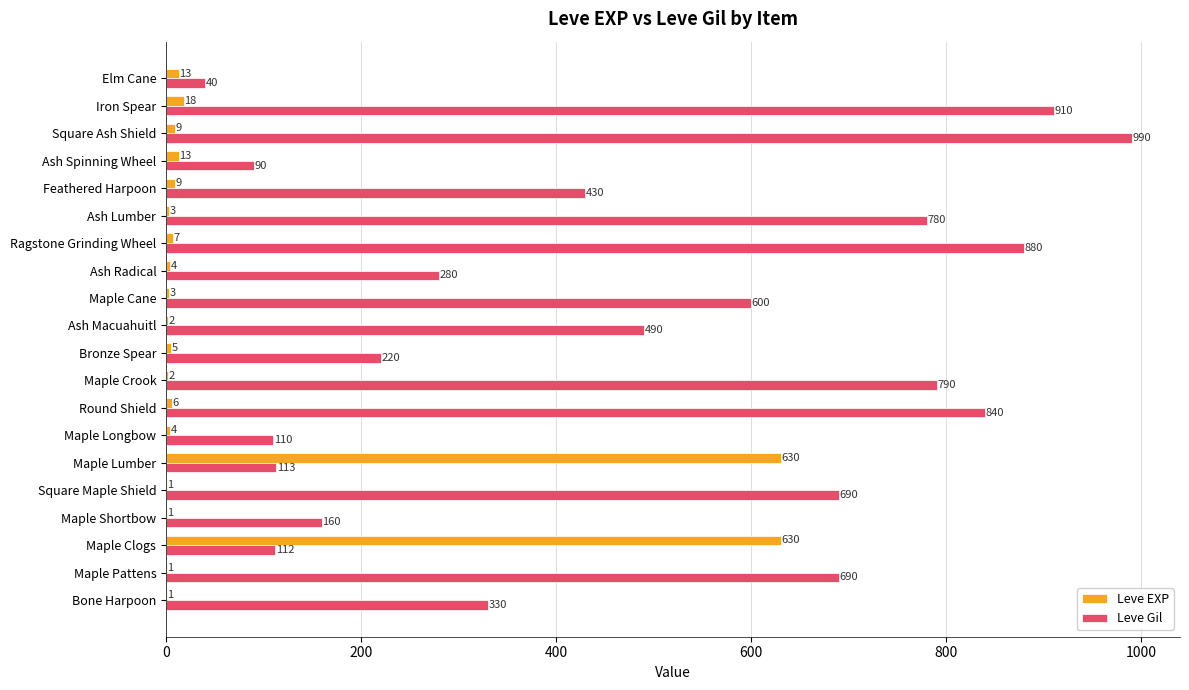

What is the average value of the Leve Gil series?

477